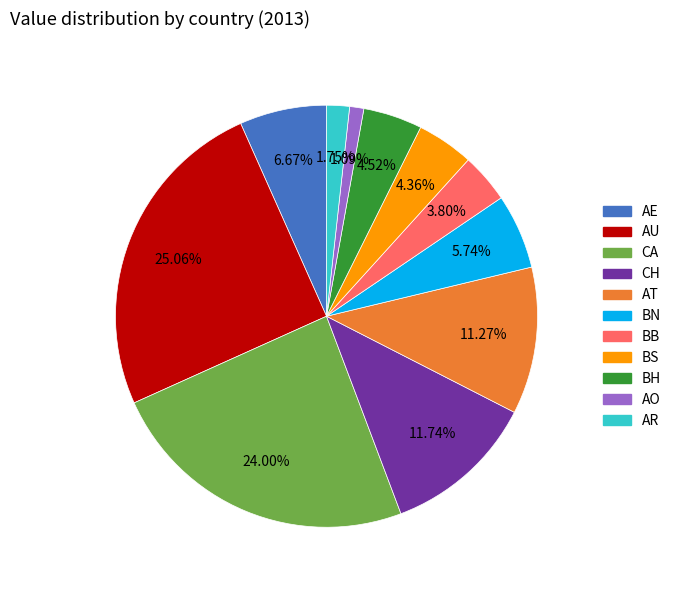

Combined, what portion of the pie is AU and AO?

26.2%